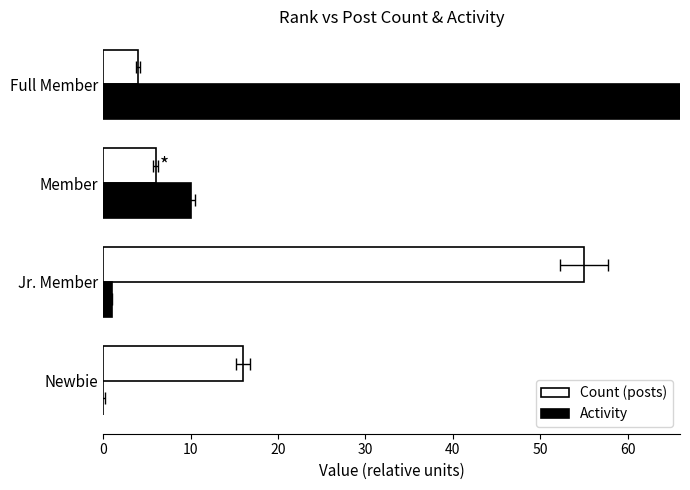

What is the total value across all series at Member?

16